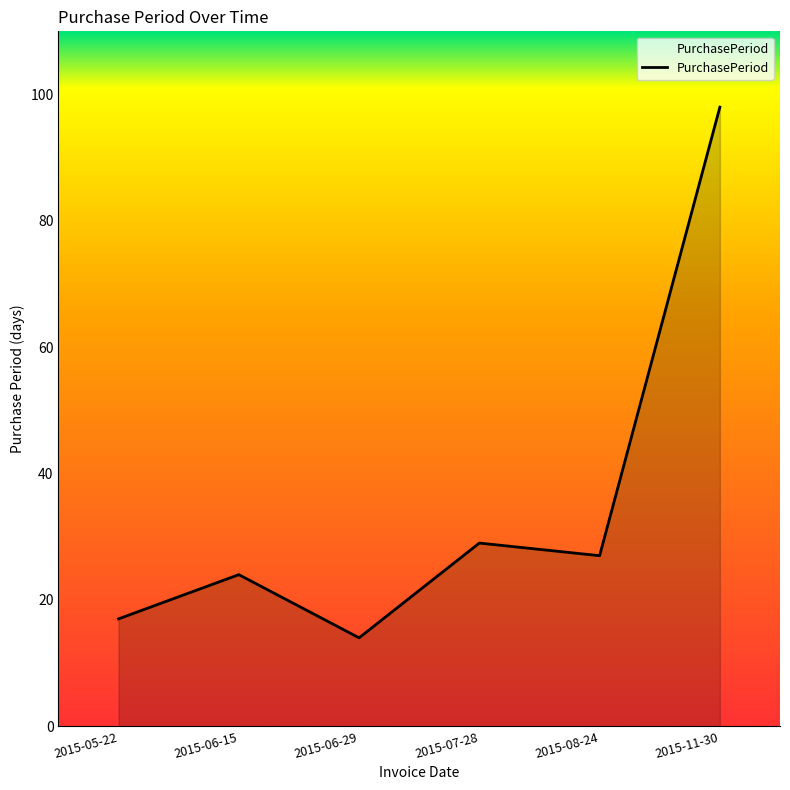

Reading right to left, what are all the values shown in this chart?

2015-11-30=98	2015-08-24=27	2015-07-28=29	2015-06-29=14	2015-06-15=24	2015-05-22=17